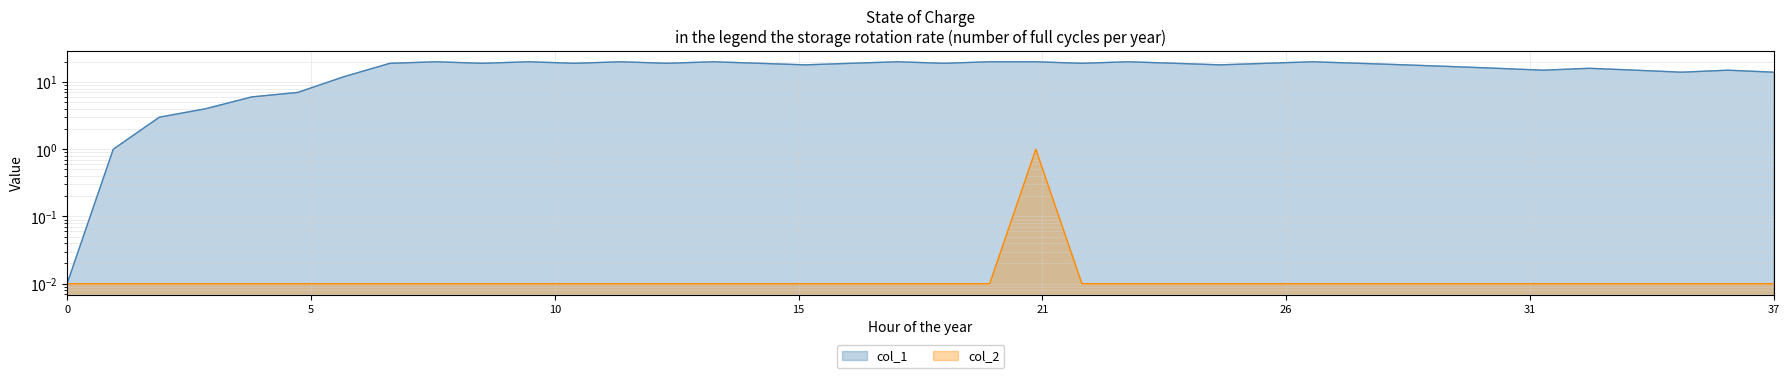

List the series in order of their overall mean, highest first.

col_1, col_2